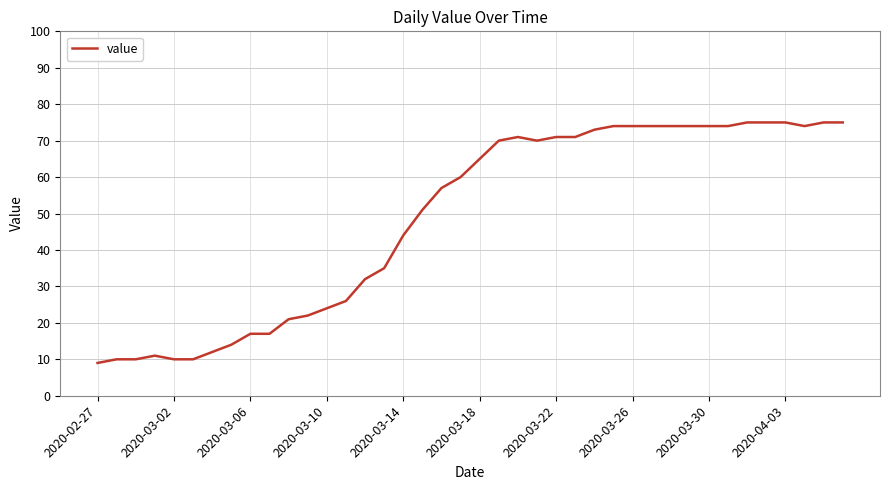

What is the greatest value displayed?

75